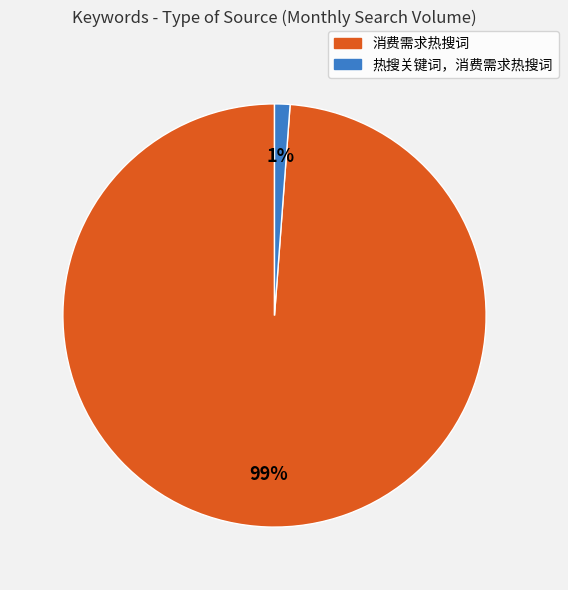

Between 热搜关键词，消费需求热搜词 and 消费需求热搜词, which is larger?

消费需求热搜词